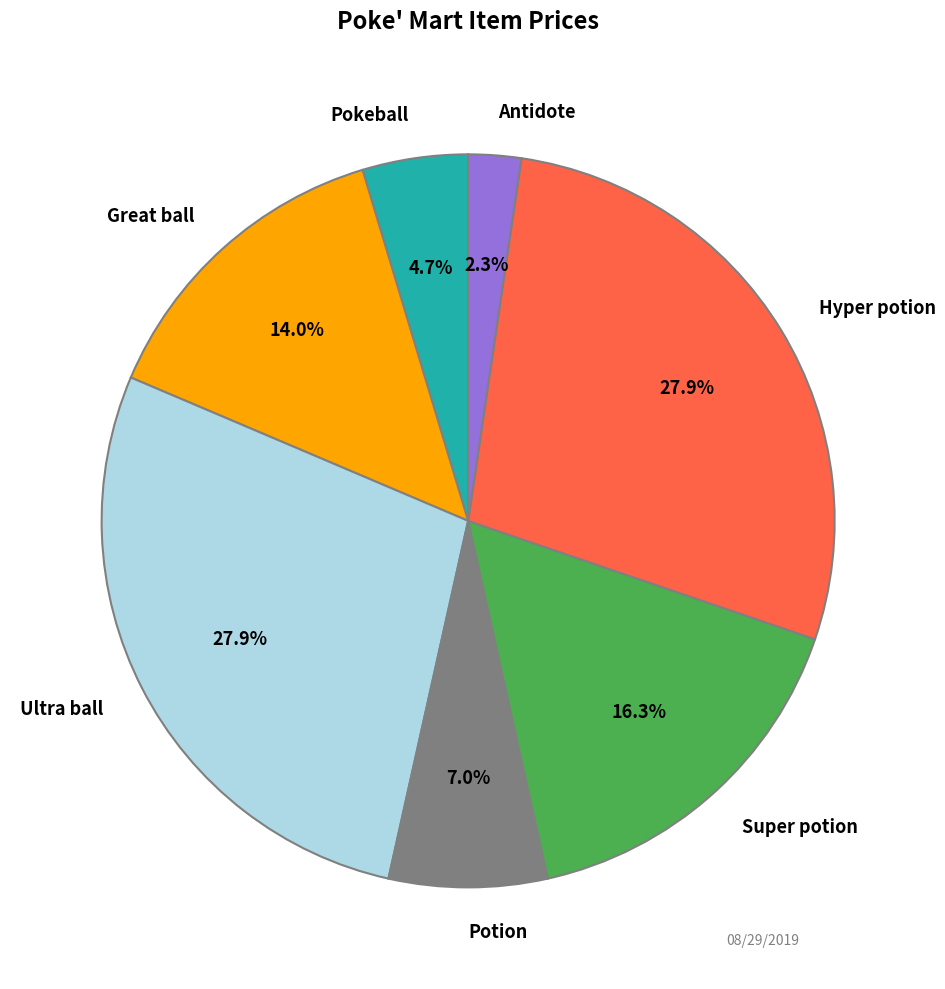

Is there any slice that represents more than half of the pie?

No